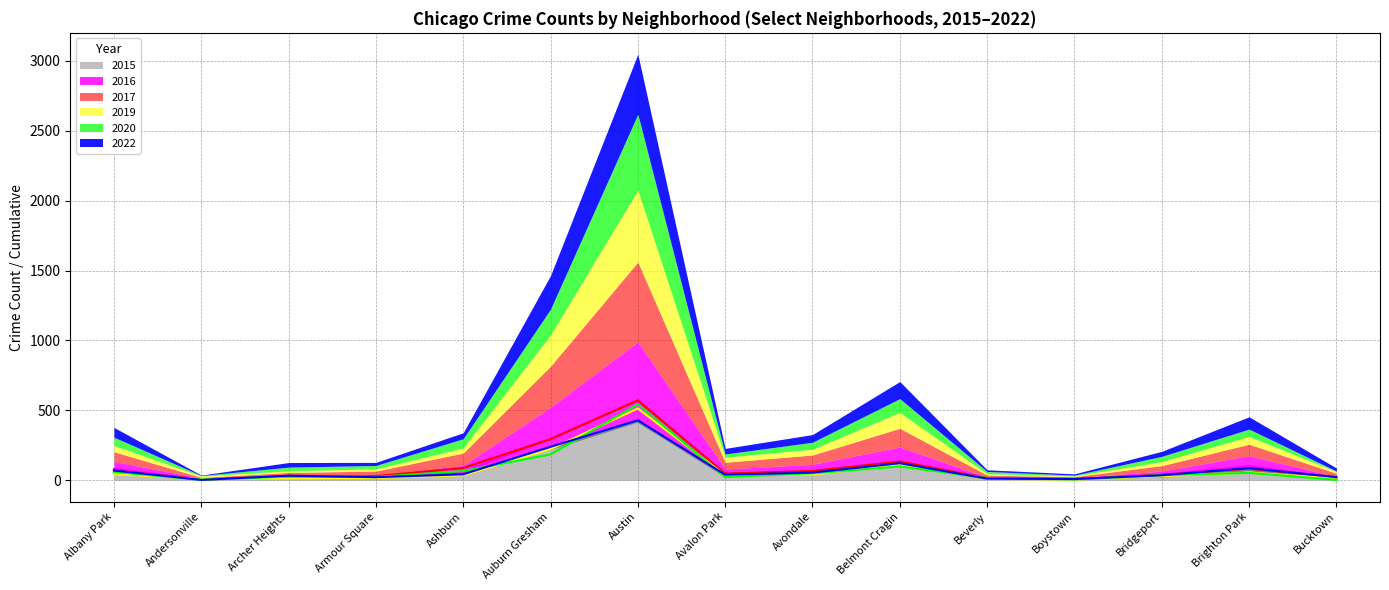

What is the difference between the 2017 values at Avondale and Auburn Gresham?

227